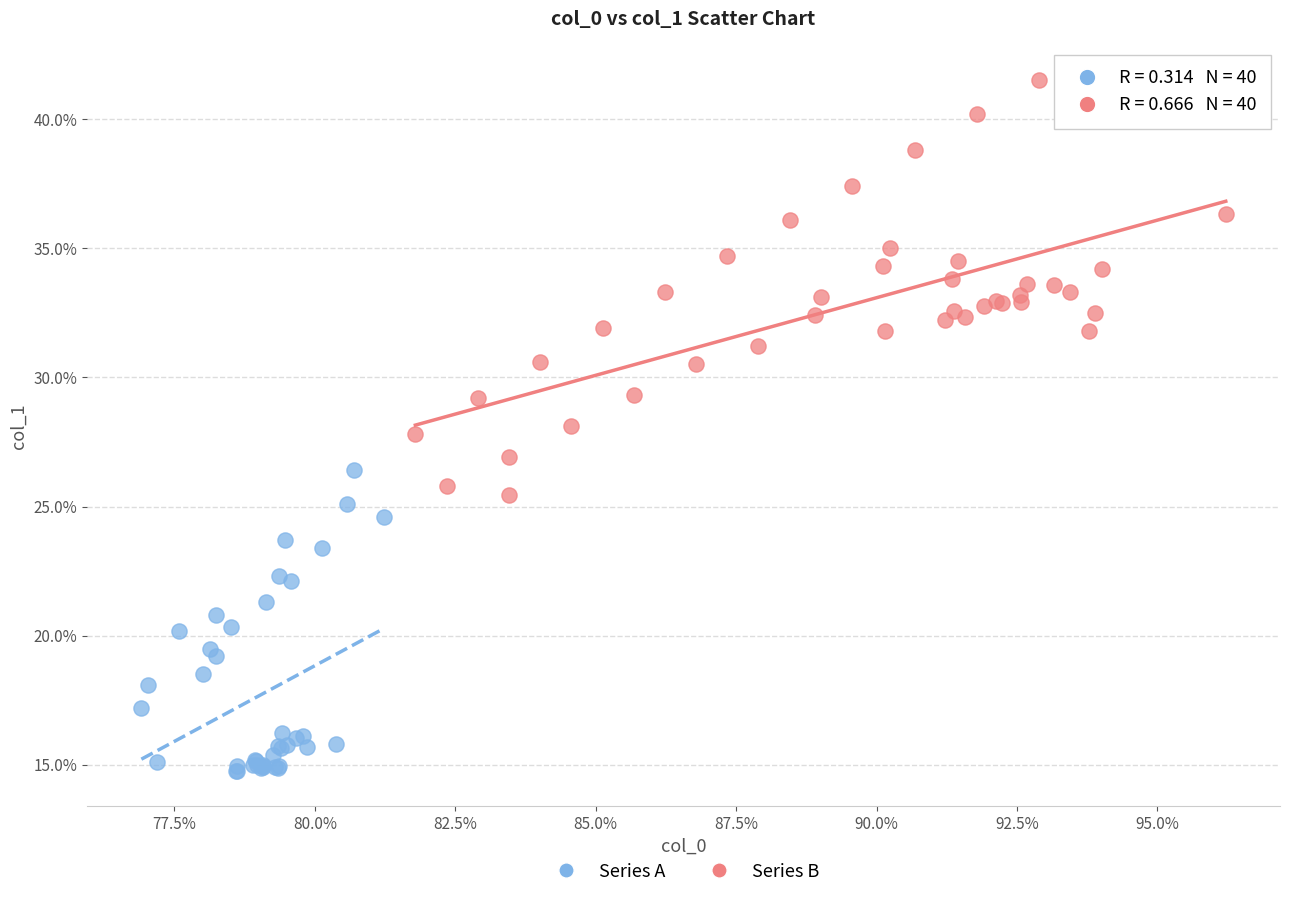

Which series has the widest spread of Y values?

Series B